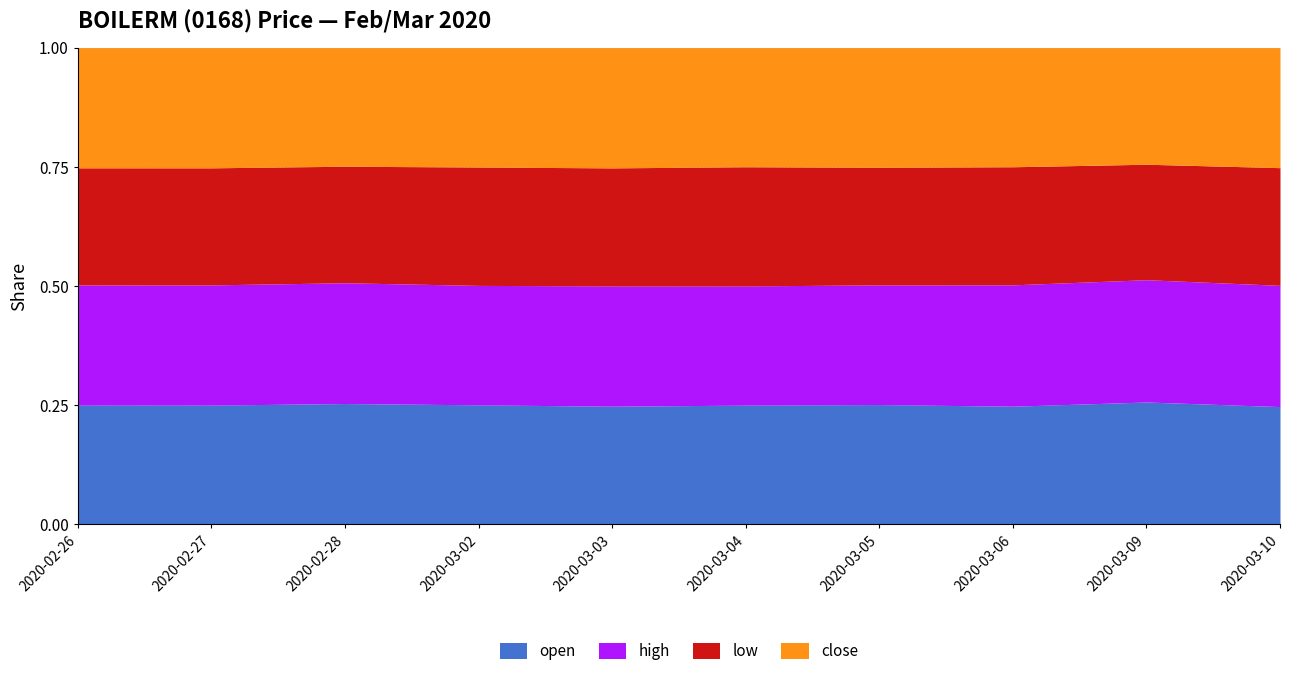

What is the sum of the high values at 2020-03-02 and 2020-02-28?

1.1